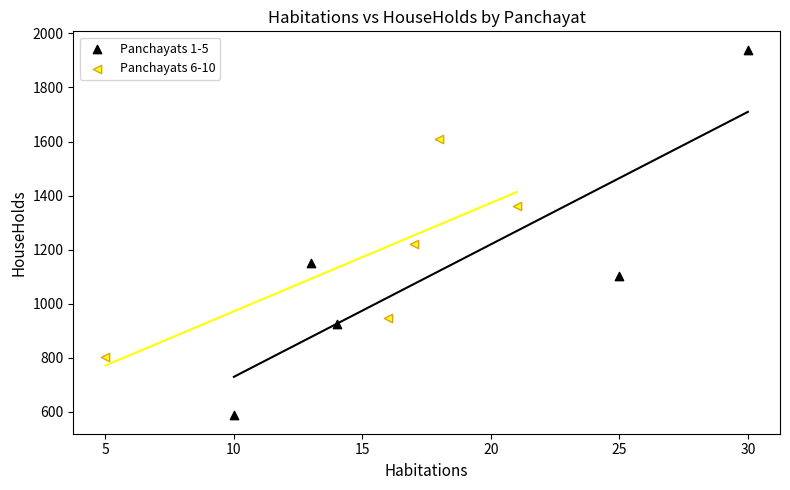

Which series reaches the maximum Y coordinate?

Panchayats 1-5